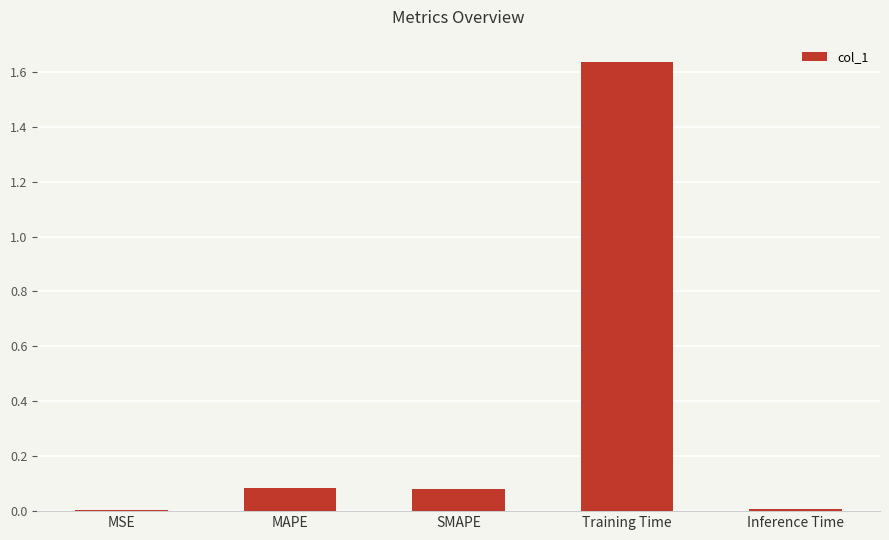

Is it true that the value at SMAPE is 0.1?

True